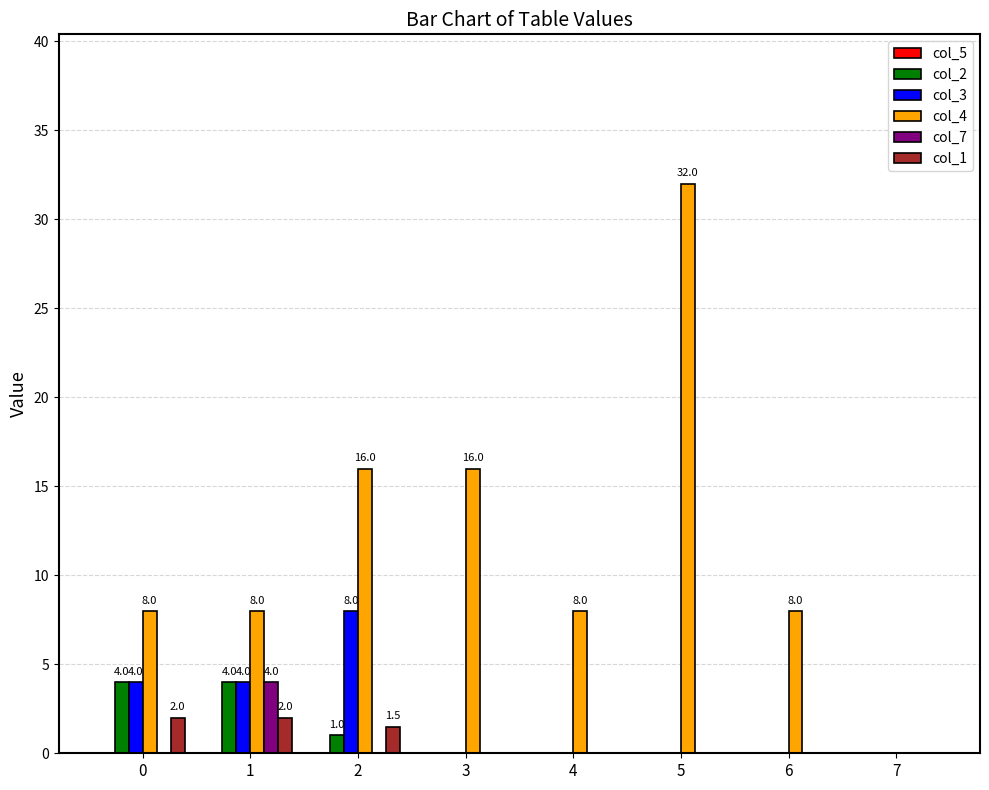

How many groups of bars are there?

8